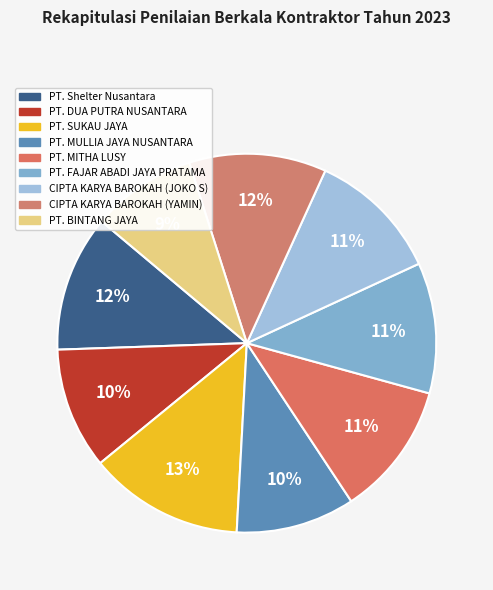

Combined, do PT. MULLIA JAYA NUSANTARA and PT. Shelter Nusantara account for over 50%?

No